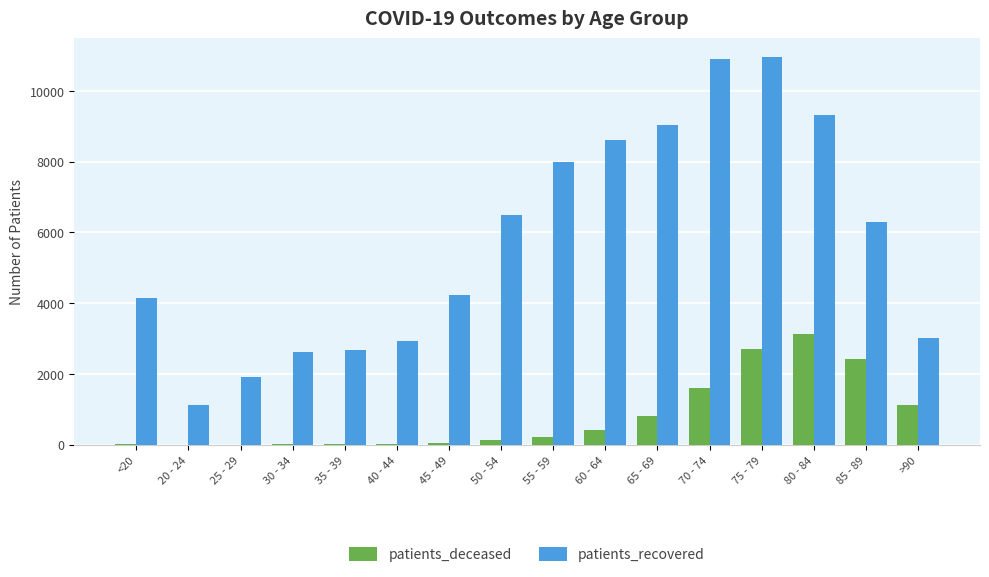

Where is patients_deceased nearest to the value 1561?

70 - 74